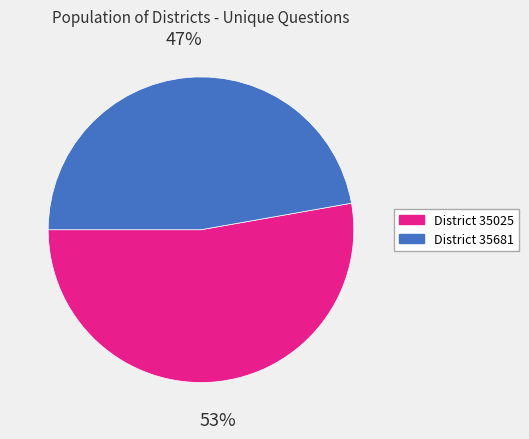

Is there any slice that represents more than half of the pie?

Yes